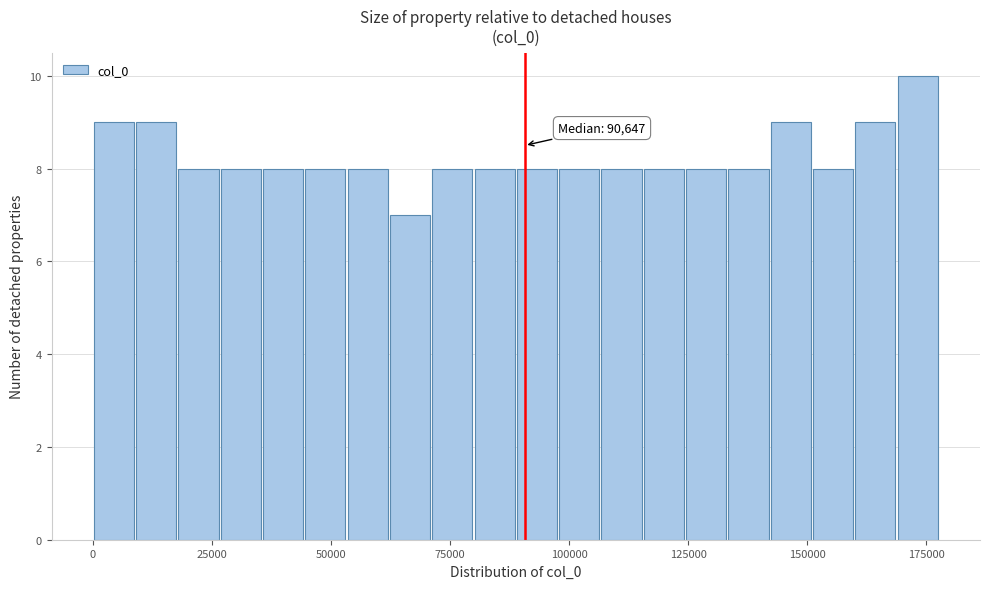

Around what value on the x-axis is the tallest bar? Give the approximate position of its centre, as read against the axis.

175000